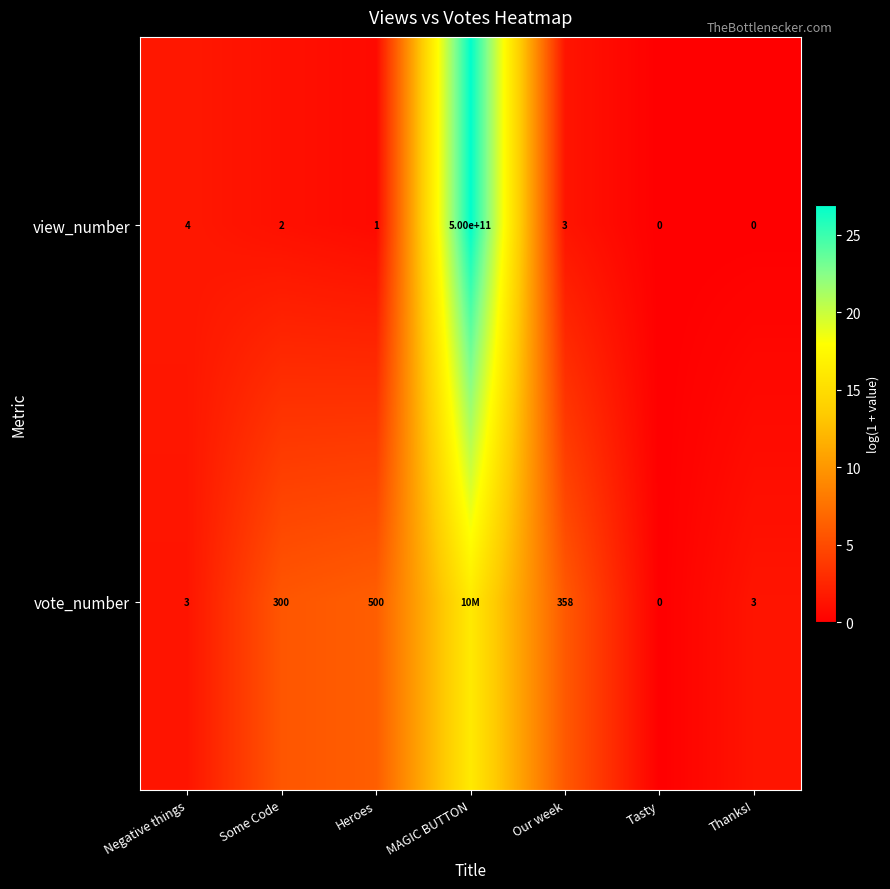

Is the value of view_number at Tasty greater than the value of vote_number at Negative things?

No